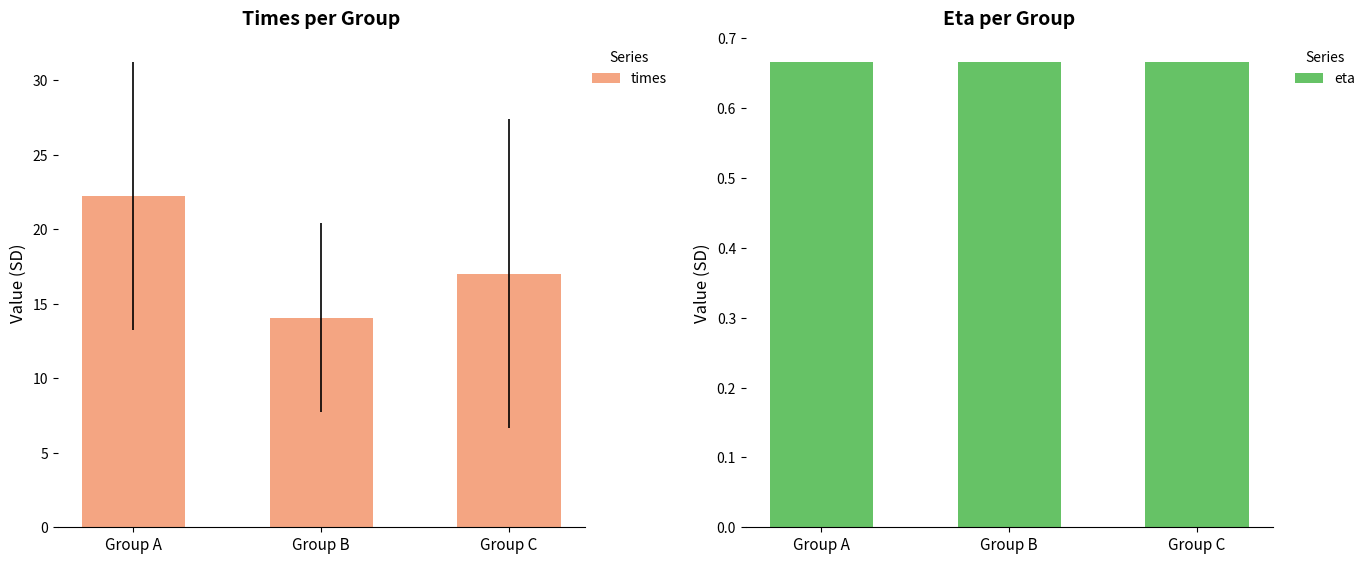

The times series shows 5.9 at Group C. True or false?

False